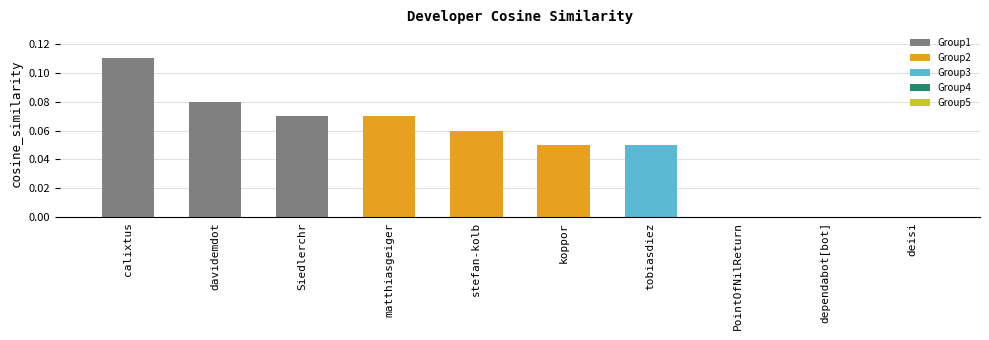

What is the sum of all values?

0.5